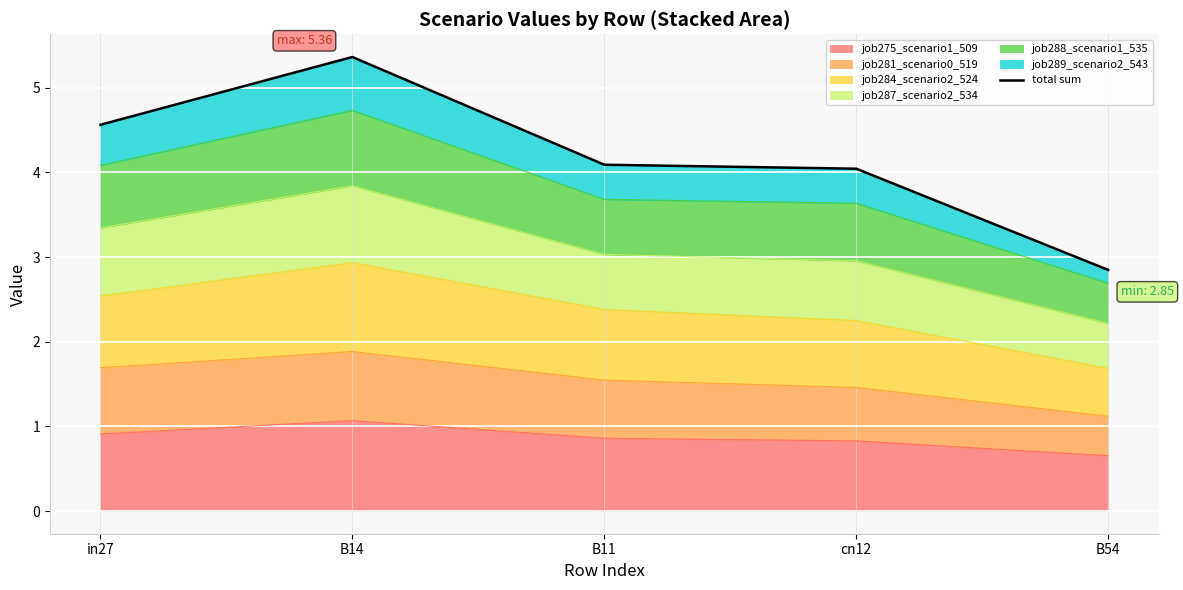

Which label corresponds to the largest value in the chart?

B14